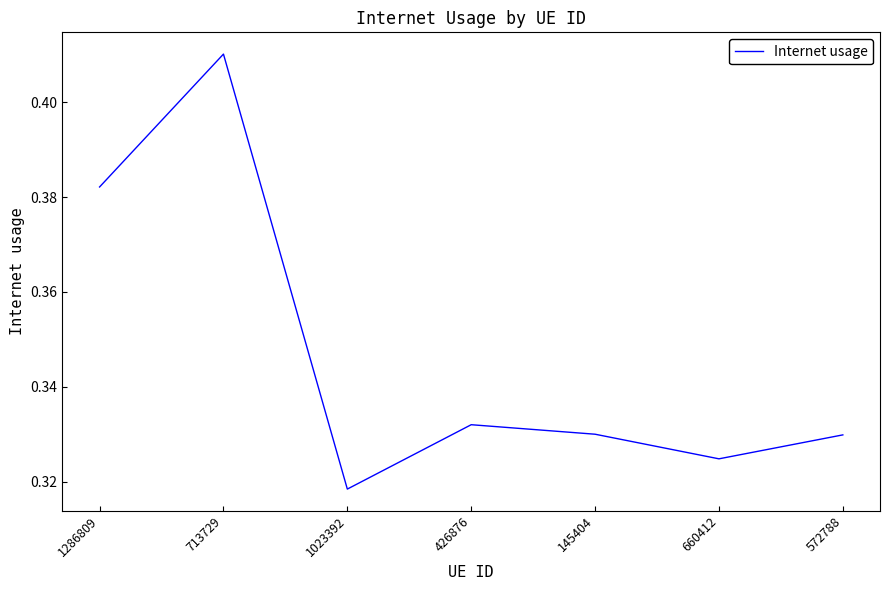

True or false: the data shows 0.7 at 1286809.

False